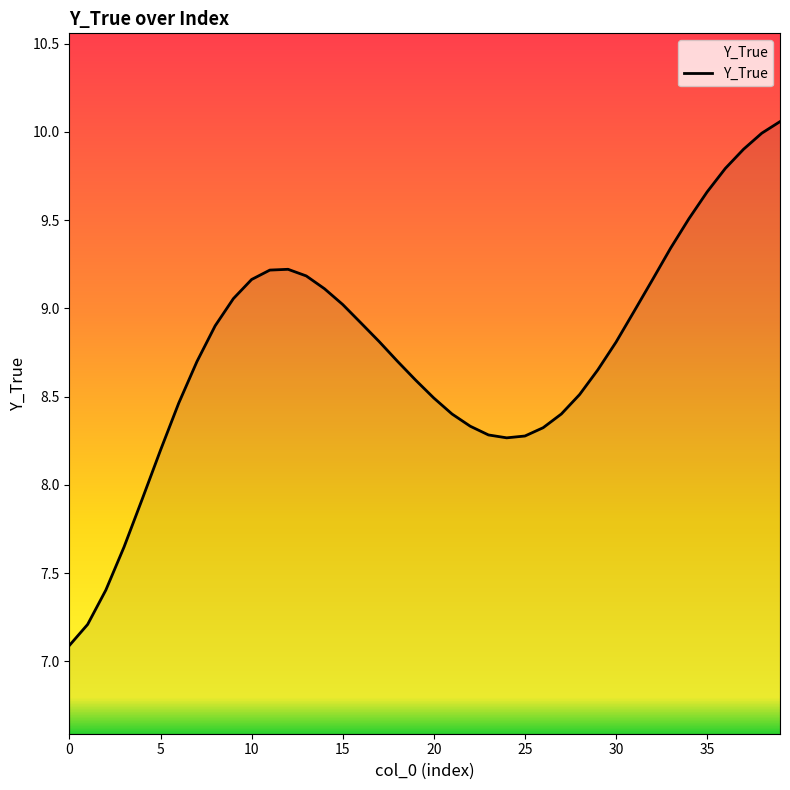

What is the minimum value shown in the chart?

7.1